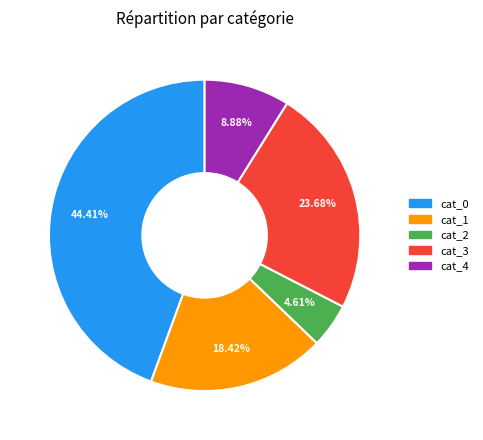

Is there any slice that represents more than half of the pie?

No